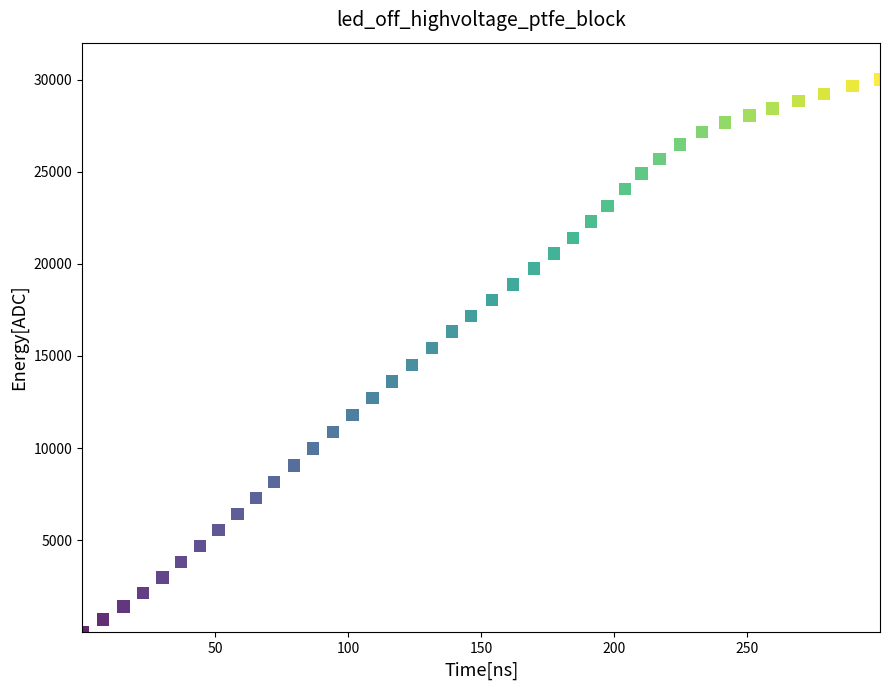

What is the range of X values (max minus min)?

300.0